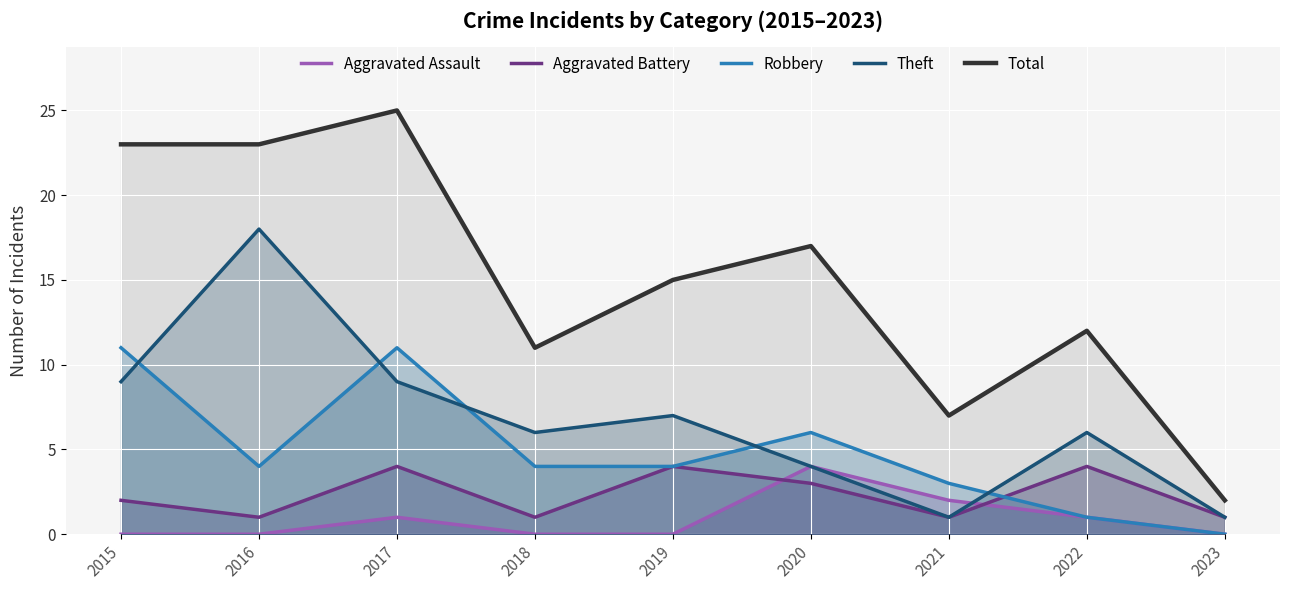

True or false: Aggravated Assault has a value of 1 at 2020.

False